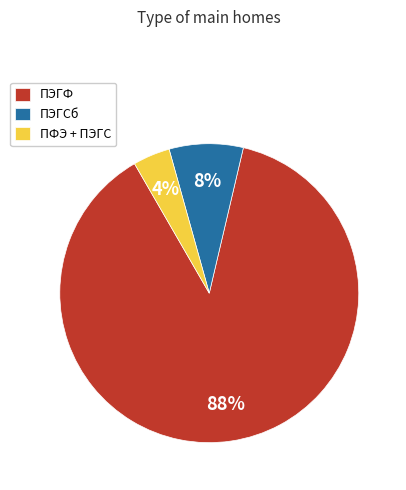

What is the smallest slice in the pie chart?

ПФЭ + ПЭГС